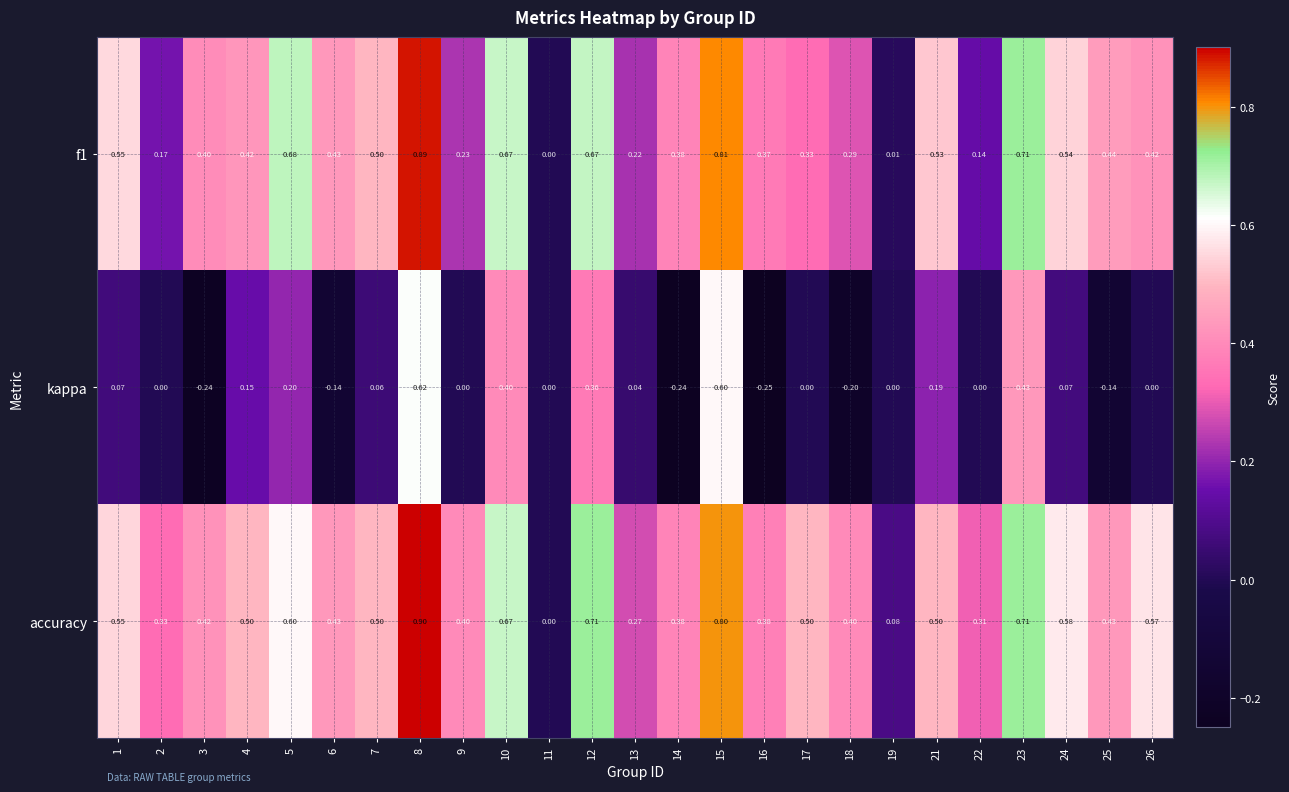

Is the value of accuracy at 17 greater than the value of f1 at 10?

No